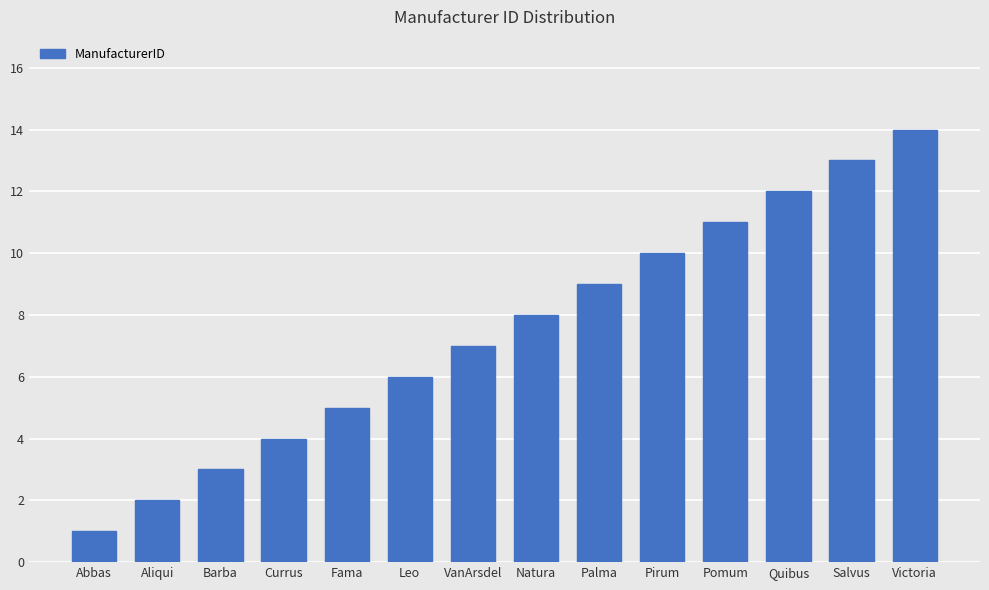

Reading left to right, transcribe all the data shown in this chart.

Abbas=1	Aliqui=2	Barba=3	Currus=4	Fama=5	Leo=6	VanArsdel=7	Natura=8	Palma=9	Pirum=10	Pomum=11	Quibus=12	Salvus=13	Victoria=14